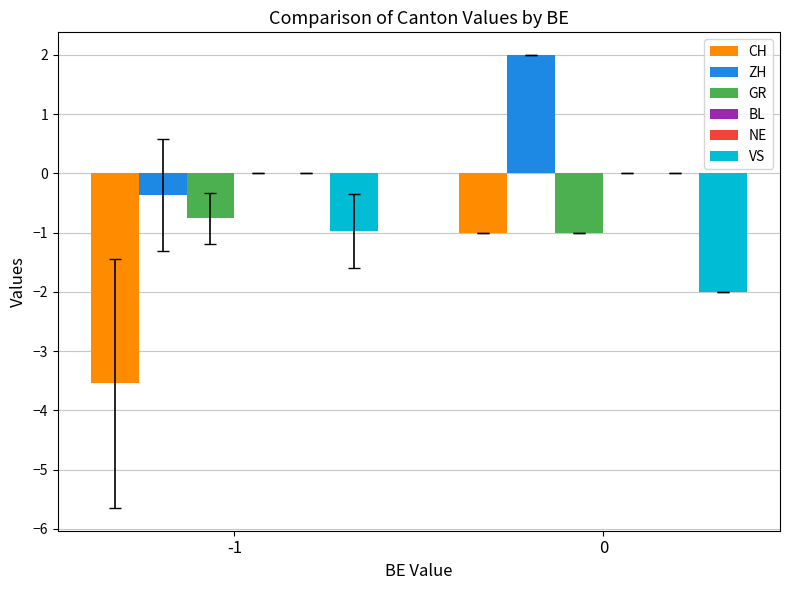

True or false: ZH has a value of 2.9 at 0.

False